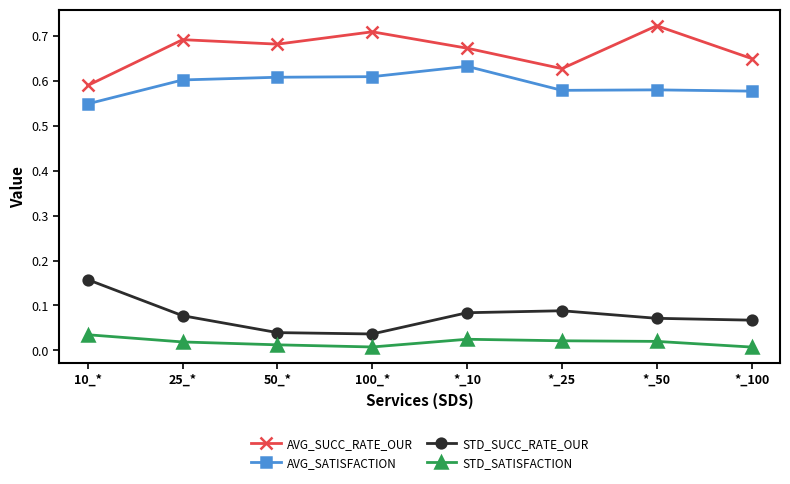

How many interior local peaks does the STD_SUCC_RATE_OUR series have?

1